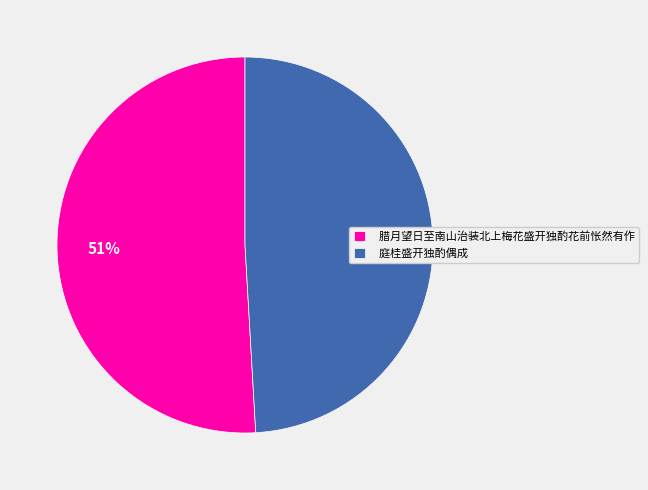

What is the smallest slice in the pie chart?

庭桂盛开独酌偶成